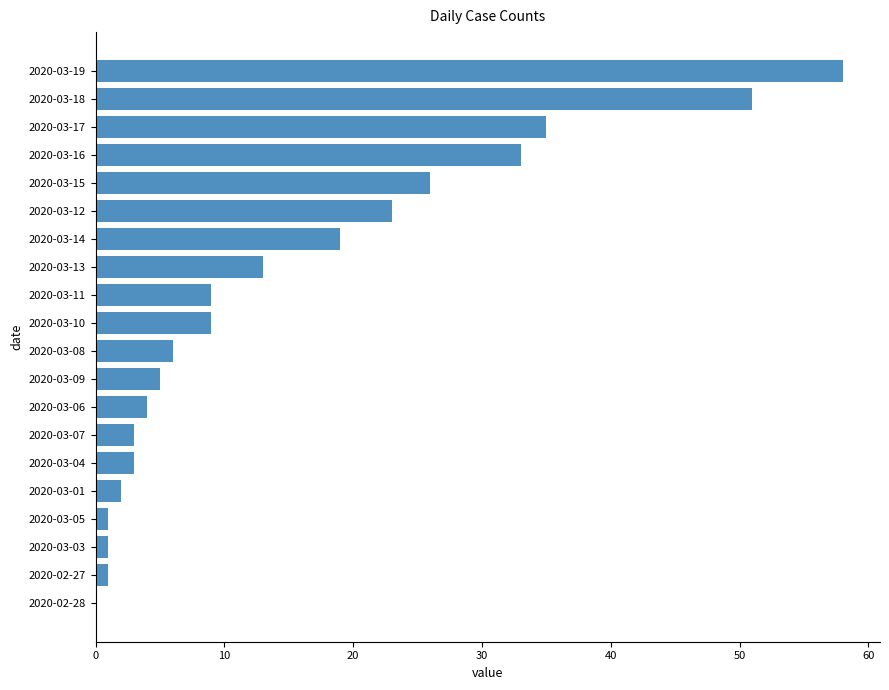

What is the change in value from 2020-03-01 to 2020-03-08?

+4